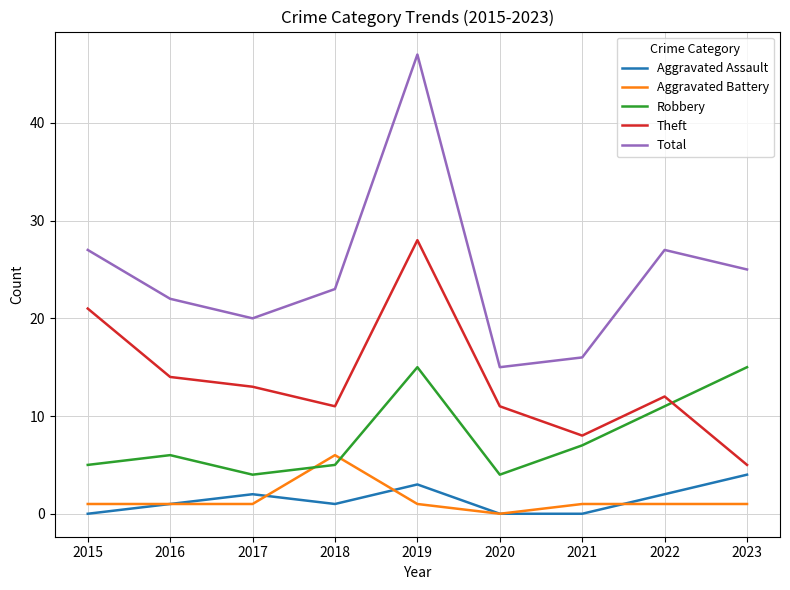

What is the maximum value shown in the chart?

47